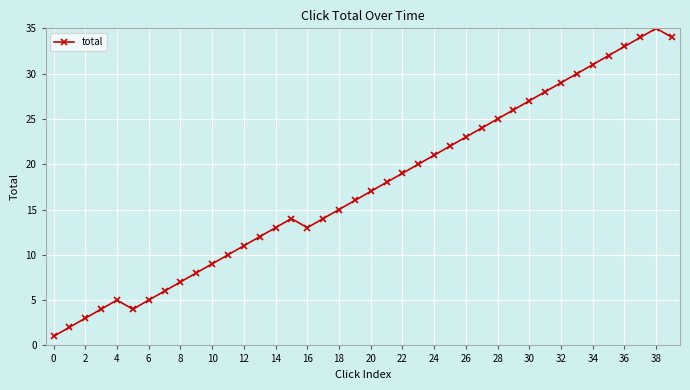

What is the difference between the maximum and minimum values?

34